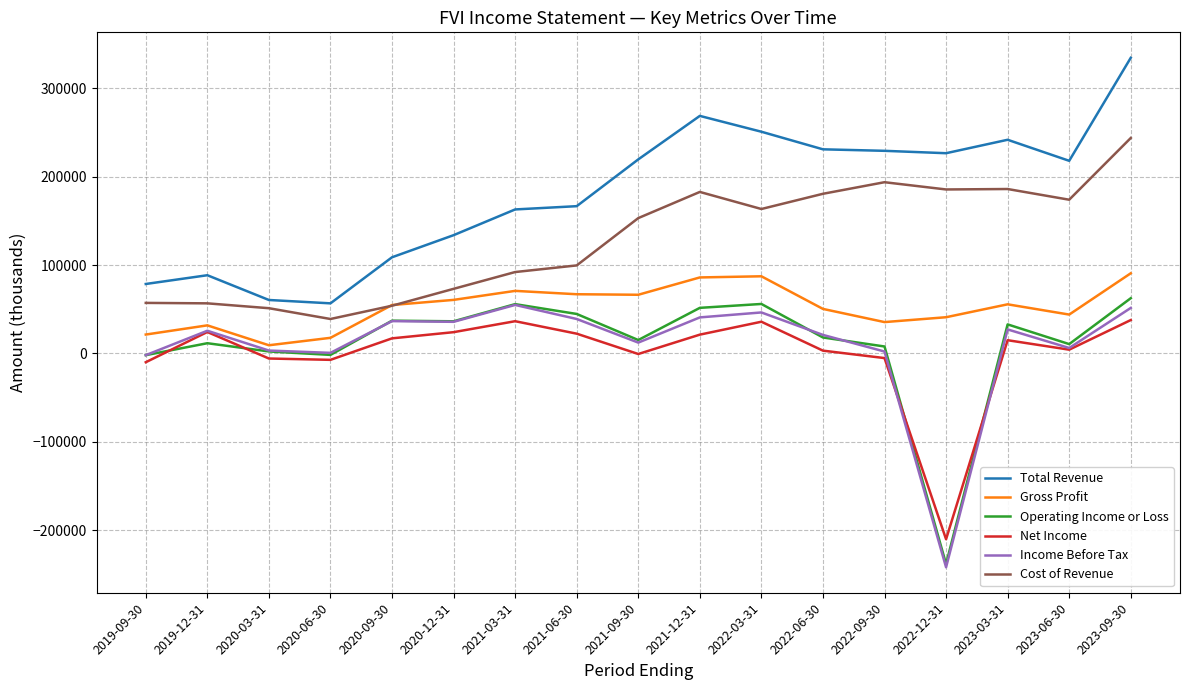

Which series changed the most between 2021-03-31 and 2022-03-31?

Total Revenue